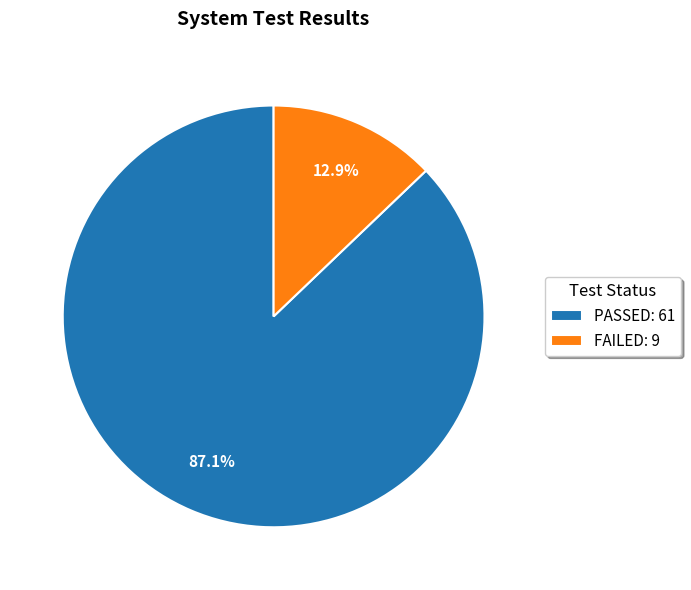

Does PASSED represent more than half of the total?

Yes